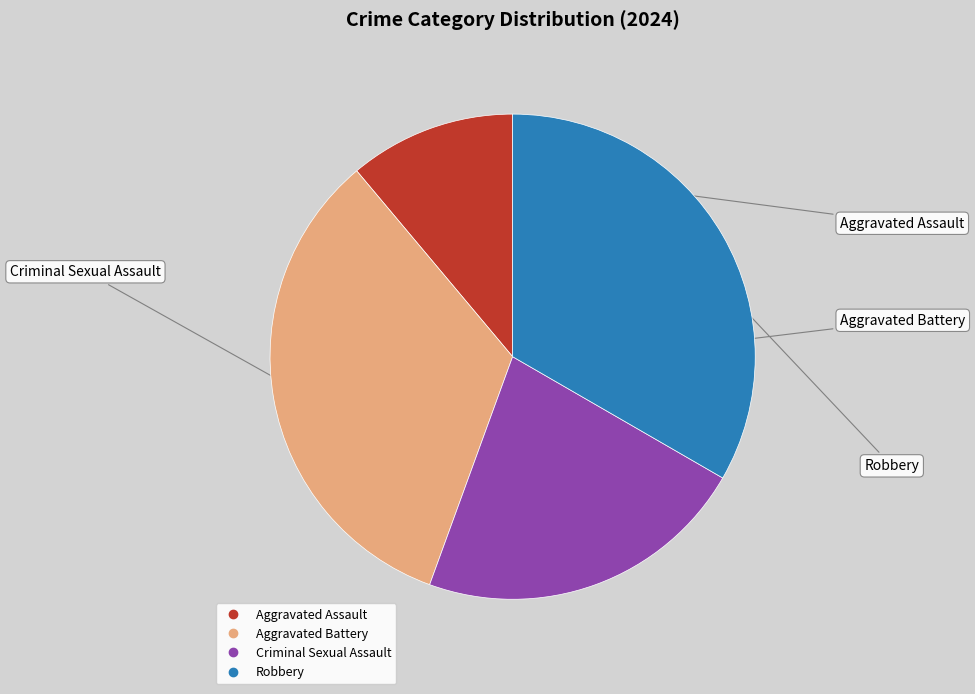

The Robbery slice represents 33% of the pie. True or false?

True